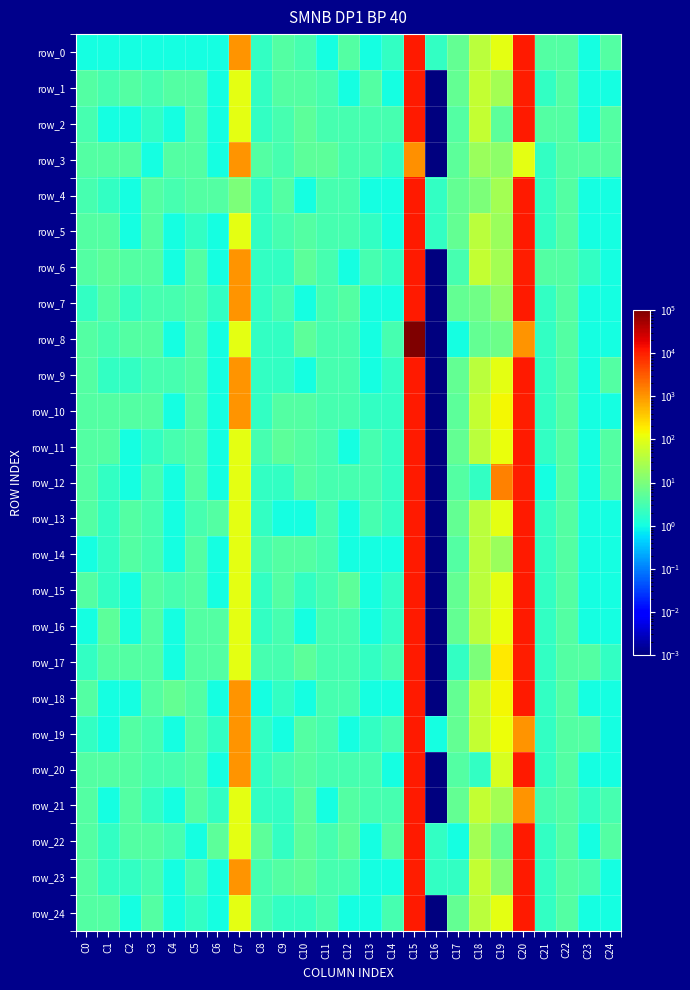

Reading left to right, transcribe all the data shown in this chart.

row_0: 1.0	1.0	1.0	1.0	1.0	1.0	1.0	1000.0	2.0	4.0	3.0	1.0	4.0	1.0	2.0	11010.0	2.0	6.0	40.0	100.0	11010.0	4.0	4.0	1.0	4.0
row_1: 4.0	3.0	4.0	3.0	4.0	4.0	1.0	100.0	2.0	4.0	4.0	3.0	1.0	4.0	1.0	11010.0	0.0	6.0	50.0	25.0	10010.0	2.0	4.0	1.0	1.0
row_2: 3.0	1.0	1.0	2.0	1.0	4.0	1.0	100.0	2.0	3.0	5.0	3.0	3.0	3.0	3.0	11010.0	0.0	4.0	50.0	5.0	11010.0	4.0	4.0	1.0	4.0
row_3: 4.0	4.0	4.0	1.0	4.0	4.0	1.0	1000.0	4.0	3.0	5.0	5.0	3.0	3.0	2.0	1110.0	0.0	5.0	20.0	15.0	100.0	2.0	4.0	4.0	4.0
row_4: 3.0	2.0	1.0	4.0	3.0	4.0	4.0	10.0	2.0	4.0	1.0	3.0	3.0	1.0	1.0	11010.0	2.0	6.0	10.0	25.0	11011.0	2.0	4.0	1.0	1.0
row_5: 4.0	4.0	1.0	4.0	1.0	2.0	1.0	100.0	2.0	3.0	4.0	3.0	3.0	2.0	1.0	11010.0	2.0	6.0	40.0	20.0	11111.0	2.0	4.0	1.0	1.0
row_6: 4.0	5.0	4.0	4.0	1.0	4.0	1.0	1000.0	2.0	2.0	5.0	3.0	1.0	3.0	2.0	11110.0	0.0	3.0	50.0	25.0	10100.0	4.0	4.0	2.0	1.0
row_7: 2.0	4.0	2.0	3.0	3.0	4.0	2.0	1000.0	2.0	3.0	1.0	3.0	4.0	1.0	1.0	11010.0	0.0	6.0	8.0	16.0	11010.0	2.0	4.0	1.0	1.0
row_8: 4.0	3.0	4.0	4.0	1.0	4.0	1.0	100.0	2.0	2.0	5.0	3.0	3.0	1.0	3.0	100000.0	0.0	1.0	6.0	7.0	1011.0	2.0	4.0	1.0	1.0
row_9: 4.0	2.0	2.0	3.0	3.0	4.0	1.0	1000.0	2.0	2.0	1.0	3.0	3.0	1.0	2.0	11010.0	0.0	6.0	40.0	100.0	11011.0	2.0	4.0	1.0	4.0
row_10: 4.0	4.0	4.0	4.0	1.0	4.0	1.0	1000.0	2.0	4.0	4.0	3.0	3.0	2.0	2.0	11010.0	0.0	5.0	50.0	150.0	10011.0	2.0	4.0	1.0	1.0
row_11: 4.0	4.0	1.0	2.0	3.0	4.0	1.0	100.0	3.0	5.0	4.0	3.0	1.0	3.0	2.0	11010.0	0.0	6.0	40.0	120.0	11011.0	2.0	4.0	1.0	4.0
row_12: 4.0	2.0	1.0	3.0	1.0	4.0	1.0	100.0	2.0	2.0	4.0	3.0	3.0	3.0	2.0	11010.0	0.0	4.0	2.0	1500.0	10010.0	1.0	4.0	1.0	4.0
row_13: 4.0	2.0	4.0	3.0	1.0	3.0	4.0	100.0	2.0	1.0	1.0	3.0	1.0	3.0	2.0	11010.0	0.0	6.0	40.0	100.0	11010.0	2.0	4.0	1.0	1.0
row_14: 1.0	2.0	4.0	3.0	1.0	4.0	1.0	100.0	3.0	4.0	4.0	3.0	1.0	1.0	1.0	11010.0	0.0	4.0	40.0	20.0	11011.0	2.0	4.0	1.0	1.0
row_15: 4.0	2.0	1.0	4.0	3.0	4.0	1.0	100.0	2.0	4.0	2.0	3.0	5.0	1.0	2.0	11010.0	0.0	6.0	40.0	100.0	11011.0	2.0	4.0	1.0	1.0
row_16: 1.0	5.0	1.0	4.0	1.0	4.0	4.0	100.0	2.0	3.0	1.0	3.0	3.0	1.0	2.0	11010.0	0.0	6.0	40.0	120.0	11011.0	2.0	4.0	1.0	1.0
row_17: 2.0	4.0	4.0	4.0	1.0	4.0	4.0	100.0	3.0	3.0	5.0	3.0	3.0	2.0	3.0	11100.0	0.0	2.0	10.0	200.0	10100.0	2.0	4.0	4.0	2.0
row_18: 4.0	1.0	1.0	4.0	6.0	4.0	1.0	1000.0	1.0	2.0	1.0	3.0	3.0	1.0	1.0	11010.0	0.0	6.0	50.0	150.0	11010.0	2.0	4.0	1.0	1.0
row_19: 2.0	1.0	4.0	3.0	1.0	4.0	2.0	1000.0	2.0	1.0	4.0	3.0	1.0	2.0	3.0	11010.0	1.0	6.0	50.0	125.0	1011.0	2.0	4.0	4.0	1.0
row_20: 4.0	4.0	4.0	3.0	3.0	4.0	1.0	1000.0	2.0	3.0	4.0	3.0	3.0	3.0	1.0	11010.0	0.0	4.0	2.0	80.0	11011.0	2.0	4.0	1.0	1.0
row_21: 4.0	1.0	4.0	2.0	1.0	4.0	2.0	100.0	2.0	2.0	5.0	1.0	4.0	3.0	3.0	11010.0	0.0	6.0	50.0	25.0	1010.0	3.0	4.0	2.0	3.0
row_22: 4.0	2.0	4.0	4.0	3.0	1.0	5.0	100.0	5.0	2.0	5.0	3.0	5.0	1.0	4.0	11010.0	2.0	1.0	25.0	6.2	11011.0	2.0	4.0	1.0	4.0
row_23: 4.0	2.0	2.0	3.0	1.0	3.0	1.0	1000.0	3.0	4.0	5.0	3.0	3.0	1.0	1.0	10100.0	2.0	2.0	50.0	12.5	11000.0	2.0	4.0	3.0	1.0
row_24: 4.0	4.0	1.0	4.0	1.0	2.0	1.0	100.0	3.0	2.0	2.0	3.0	1.0	1.0	3.0	11010.0	0.0	6.0	40.0	100.0	11011.0	2.0	4.0	1.0	1.0